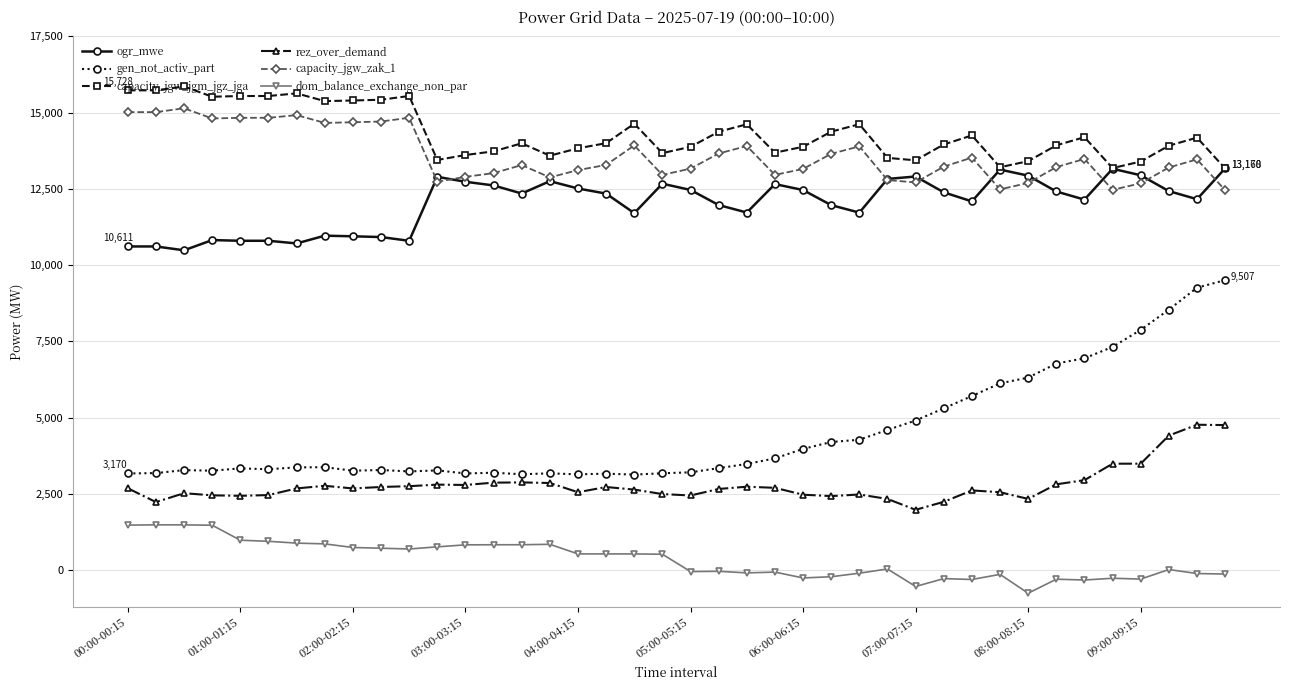

How many lines are shown in the chart?

6